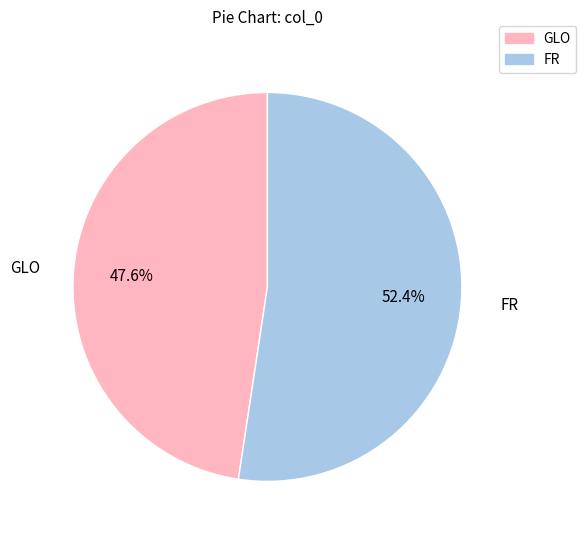

What is the ratio of the value at FR to the value at GLO?

1.1